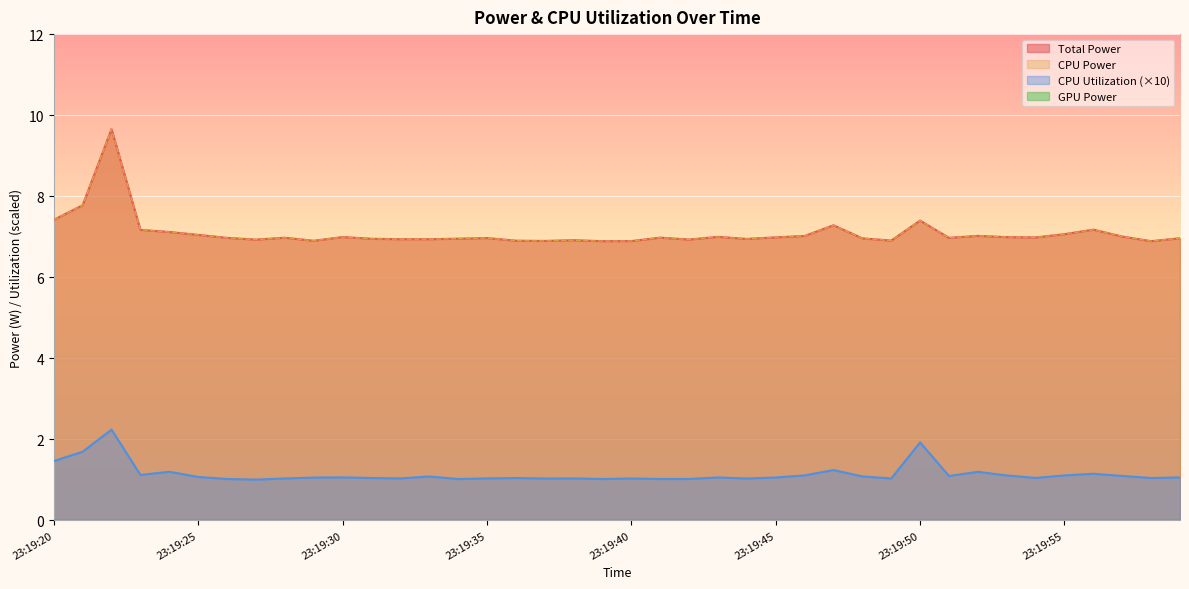

At which label does Total Power reach its peak?

23:19:22